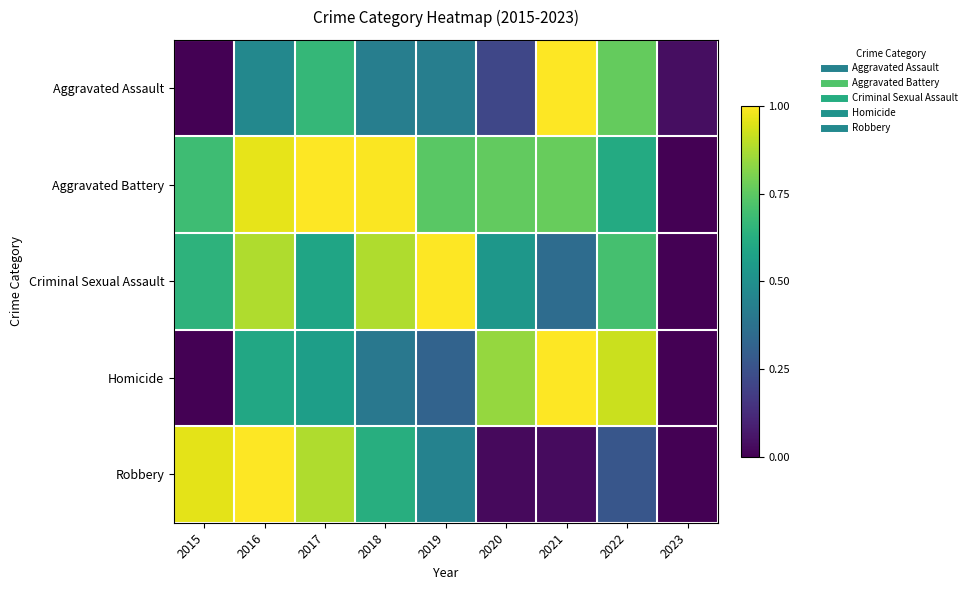

Which label corresponds to the largest value in the chart?

2021